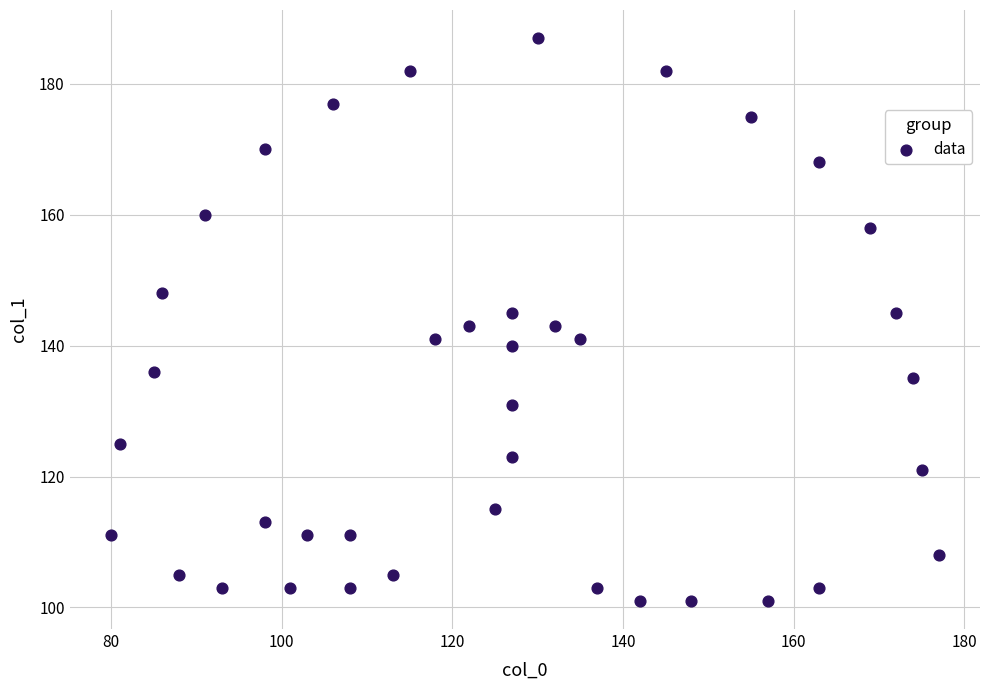

What is the range of Y values (max minus min)?

86